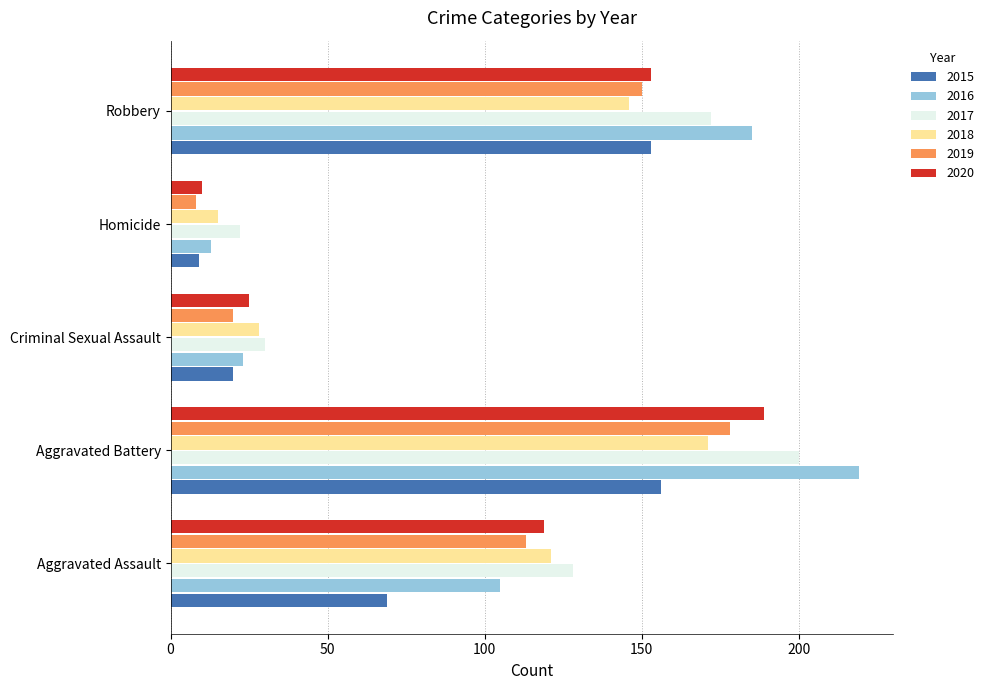

Rank the categories by 2018 value from lowest to highest.

Homicide, Criminal Sexual Assault, Aggravated Assault, Robbery, Aggravated Battery